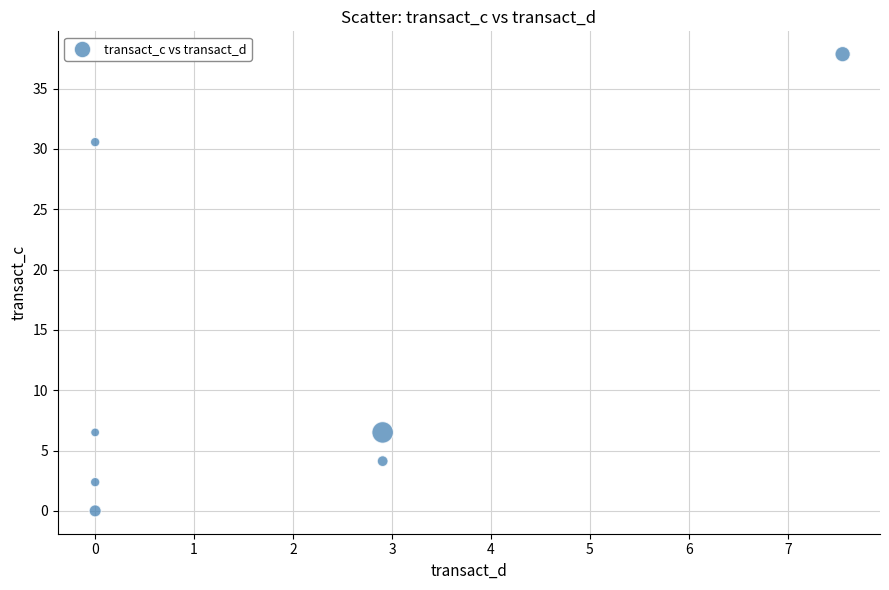

What is the average Y value?

12.6